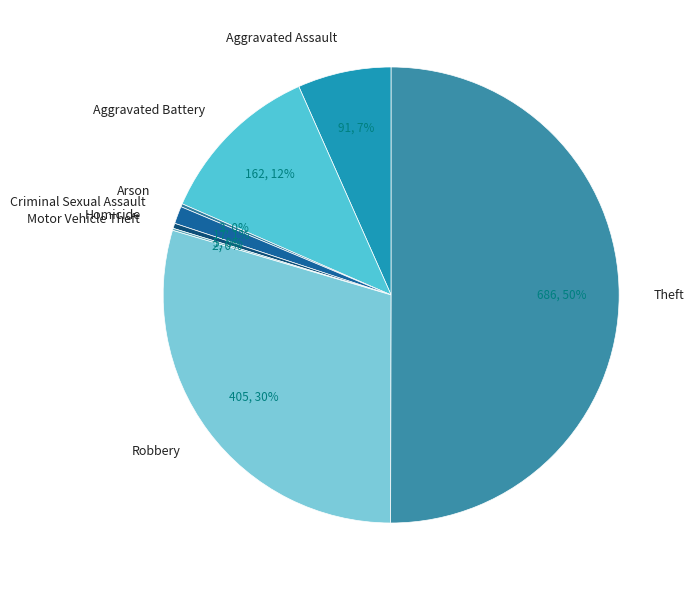

Is Aggravated Assault the majority of the pie?

No